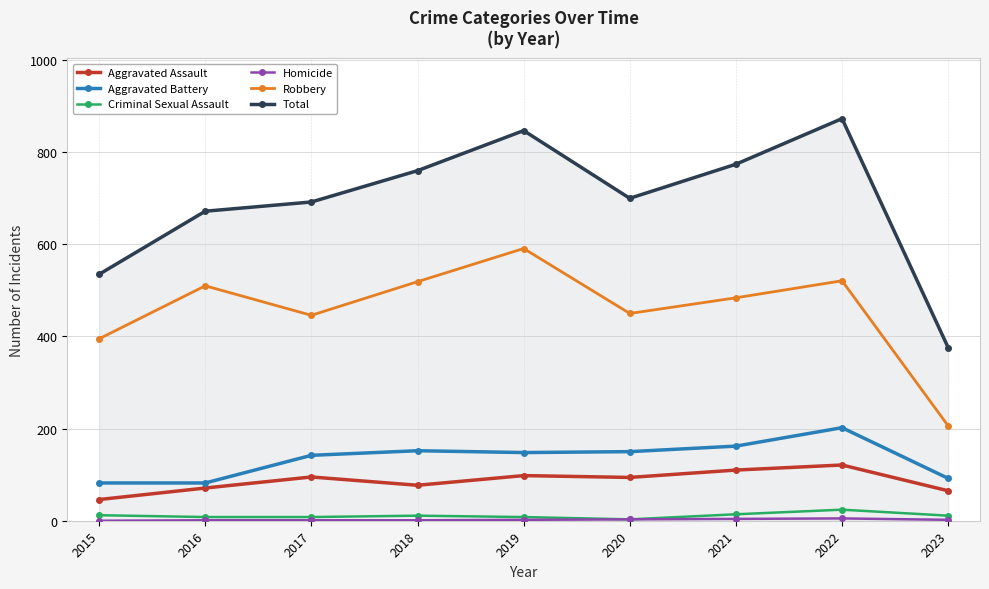

Which series changed the most between 2016 and 2018?

Total